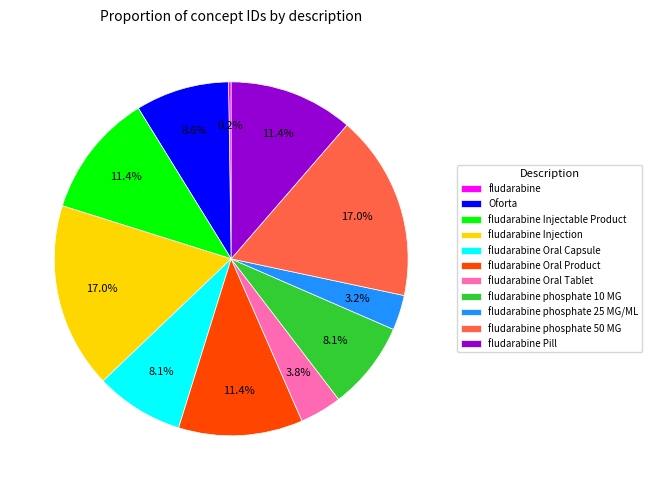

Does any single category account for the majority?

No